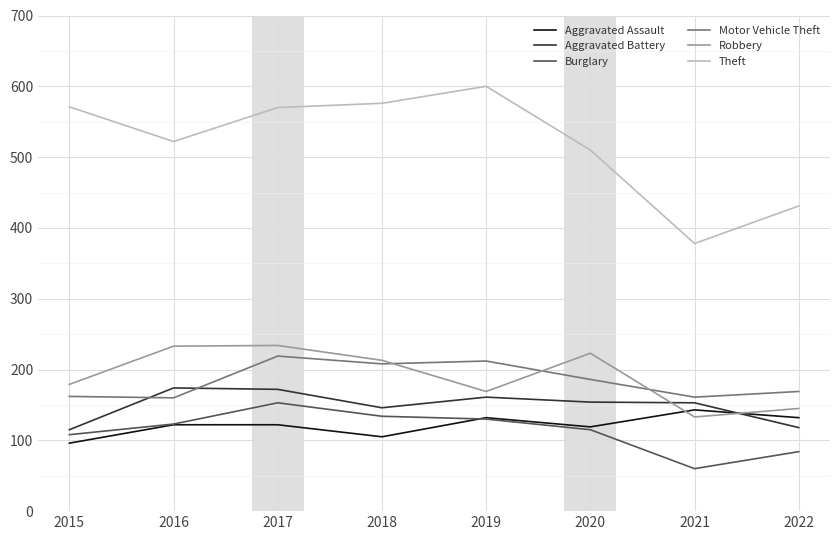

Which series has the widest spread of values?

Theft